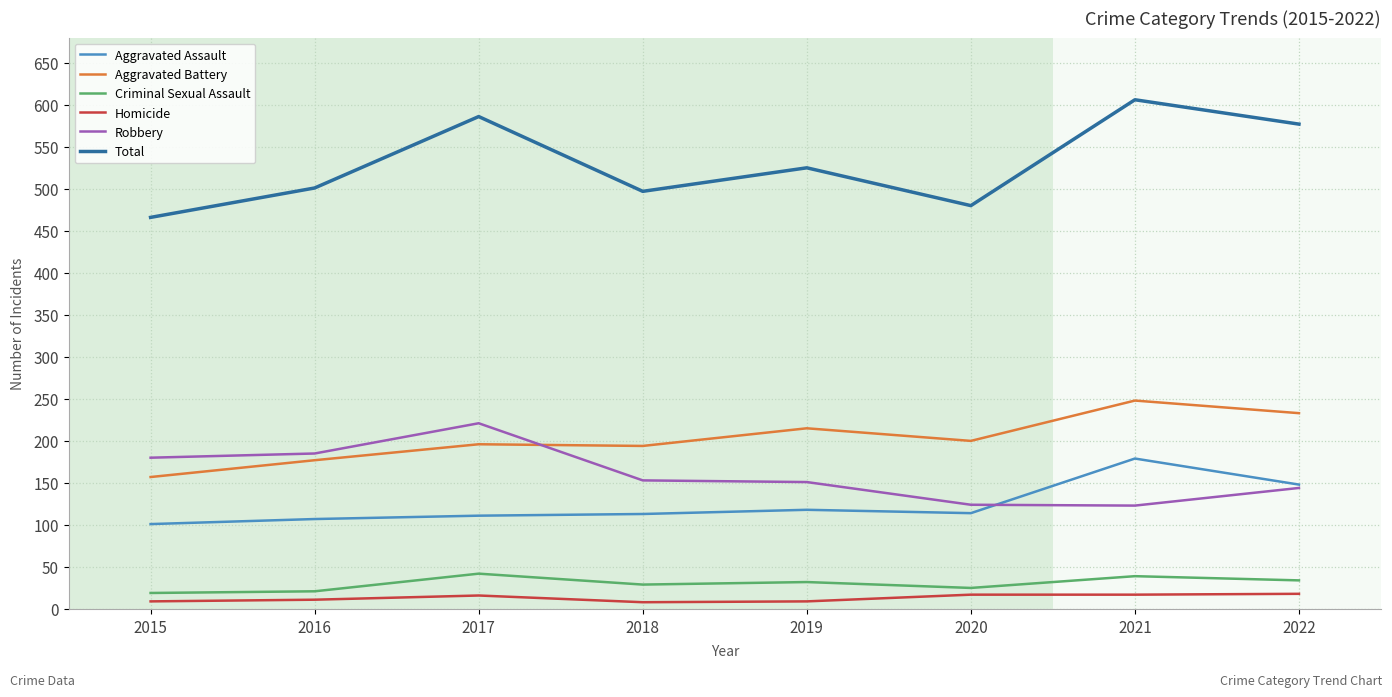

Is the value of Criminal Sexual Assault at 2018 greater than the value of Aggravated Battery at 2019?

No